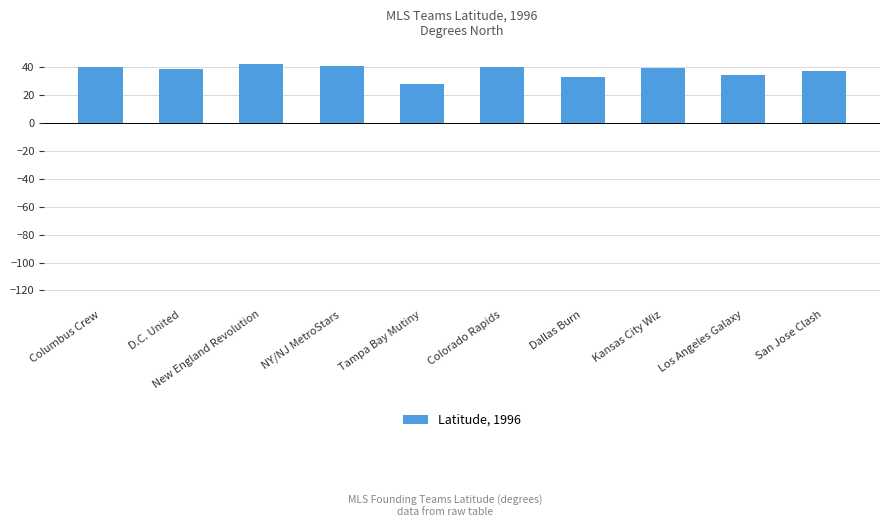

What is the approximate value at NY/NJ MetroStars?

40.8